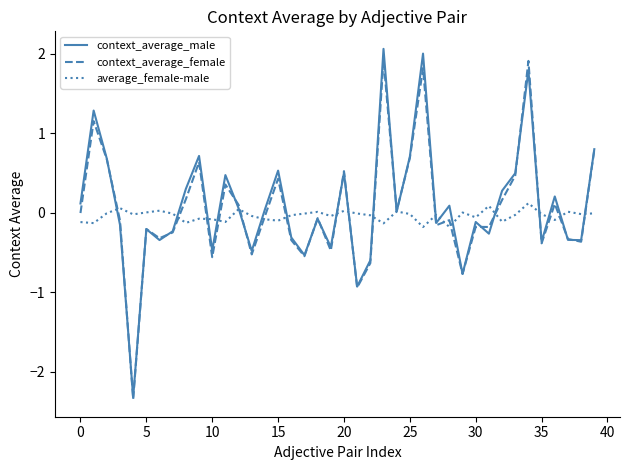

Which series ends up on top after the final intersection of average_female-male and context_average_male?

context_average_male